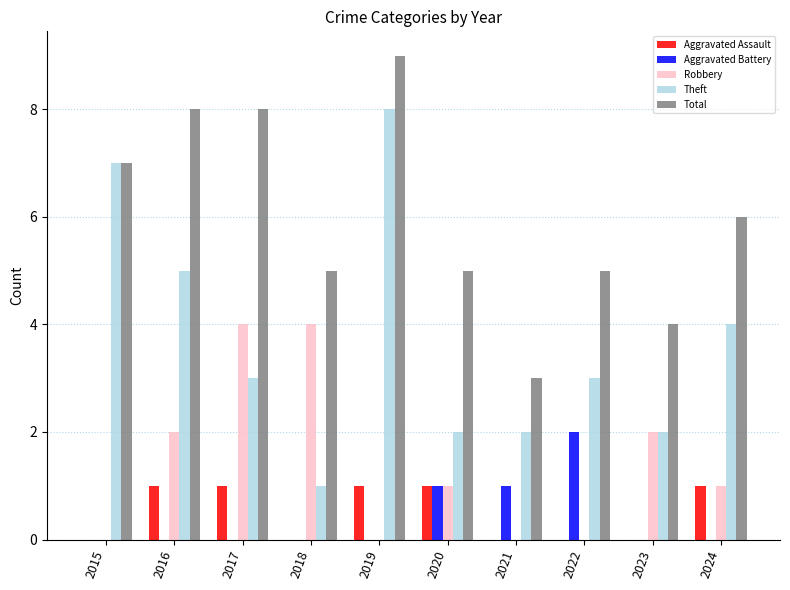

The Total series shows 4 at 2023. True or false?

True